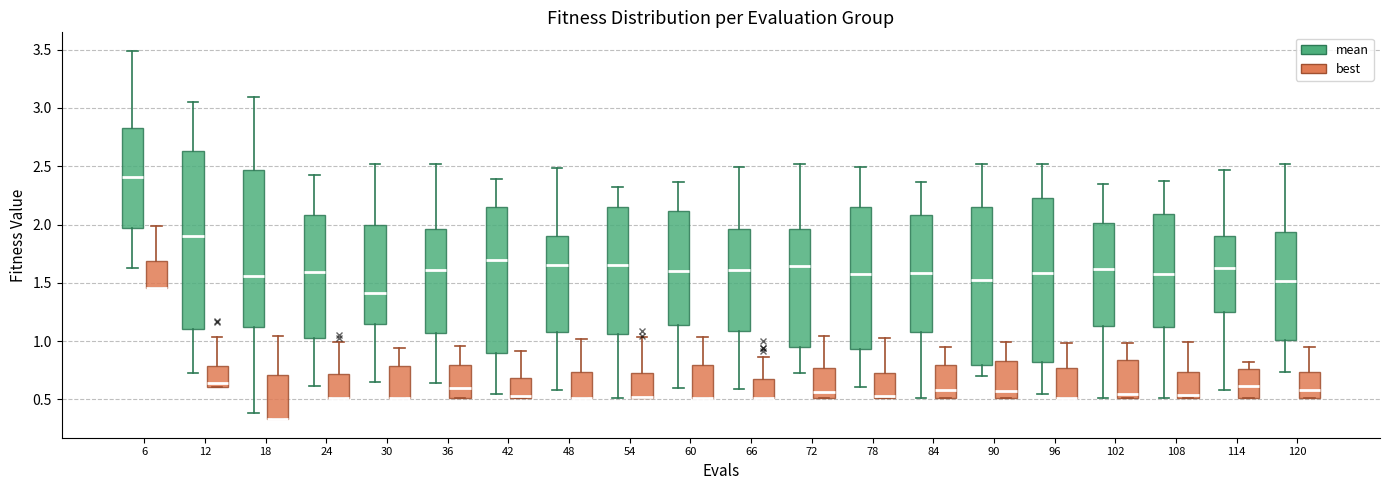

Reading left to right, transcribe this box plot: for each box, give where its median line is, the range the box spans, and where its two whiskers end, as read against the y-axis. The values are not printed on the chart, so give them approximately, as read against the axis.

6 (mean): median 2.40, box 1.95 to 2.85, whiskers 1.65 to 3.50
6 (best): median 1.45 (drawn on the box's lower edge), box 1.45 to 1.70, whiskers 1.45 to 2.00
12 (mean): median 1.90, box 1.10 to 2.65, whiskers 0.75 to 3.05
12 (best): median 0.65, box 0.60 to 0.80, whiskers 0.60 to 1.05
18 (mean): median 1.55, box 1.10 to 2.45, whiskers 0.40 to 3.10
18 (best): median 0.35 (drawn on the box's lower edge), box 0.35 to 0.70, whiskers 0.35 to 1.05
24 (mean): median 1.60, box 1.05 to 2.10, whiskers 0.60 to 2.45
24 (best): median 0.50 (drawn on the box's lower edge), box 0.50 to 0.70, whiskers 0.50 to 1.00
30 (mean): median 1.40, box 1.15 to 2.00, whiskers 0.65 to 2.50
30 (best): median 0.50 (drawn on the box's lower edge), box 0.50 to 0.80, whiskers 0.50 to 0.95
36 (mean): median 1.60, box 1.05 to 1.95, whiskers 0.65 to 2.50
36 (best): median 0.60, box 0.50 to 0.80, whiskers 0.50 to 0.95
42 (mean): median 1.70, box 0.90 to 2.15, whiskers 0.55 to 2.40
42 (best): median 0.55, box 0.50 to 0.70, whiskers 0.50 to 0.90
48 (mean): median 1.65, box 1.05 to 1.90, whiskers 0.60 to 2.50
48 (best): median 0.50 (drawn on the box's lower edge), box 0.50 to 0.75, whiskers 0.50 to 1.00
54 (mean): median 1.65, box 1.05 to 2.15, whiskers 0.50 to 2.30
54 (best): median 0.50 (drawn on the box's lower edge), box 0.50 to 0.70, whiskers 0.50 to 1.05
60 (mean): median 1.60, box 1.15 to 2.10, whiskers 0.60 to 2.35
60 (best): median 0.50 (drawn on the box's lower edge), box 0.50 to 0.80, whiskers 0.50 to 1.05
66 (mean): median 1.60, box 1.10 to 1.95, whiskers 0.60 to 2.50
66 (best): median 0.50 (drawn on the box's lower edge), box 0.50 to 0.65, whiskers 0.50 to 0.85
72 (mean): median 1.65, box 0.95 to 1.95, whiskers 0.70 to 2.50
72 (best): median 0.55, box 0.50 to 0.75, whiskers 0.50 to 1.05
78 (mean): median 1.60, box 0.95 to 2.15, whiskers 0.60 to 2.50
78 (best): median 0.55, box 0.50 to 0.70, whiskers 0.50 to 1.00
84 (mean): median 1.60, box 1.10 to 2.10, whiskers 0.50 to 2.35
84 (best): median 0.60, box 0.50 to 0.80, whiskers 0.50 to 0.95
90 (mean): median 1.50, box 0.80 to 2.15, whiskers 0.70 to 2.50
90 (best): median 0.55, box 0.50 to 0.85, whiskers 0.50 to 1.00
96 (mean): median 1.60, box 0.80 to 2.20, whiskers 0.55 to 2.50
96 (best): median 0.50 (drawn on the box's lower edge), box 0.50 to 0.75, whiskers 0.50 to 1.00
102 (mean): median 1.60, box 1.15 to 2.00, whiskers 0.50 to 2.35
102 (best): median 0.55, box 0.50 to 0.85, whiskers 0.50 to 1.00
108 (mean): median 1.60, box 1.10 to 2.10, whiskers 0.50 to 2.35
108 (best): median 0.55, box 0.50 to 0.75, whiskers 0.50 to 1.00
114 (mean): median 1.65, box 1.25 to 1.90, whiskers 0.60 to 2.45
114 (best): median 0.60, box 0.50 to 0.75, whiskers 0.50 to 0.80
120 (mean): median 1.50, box 1.00 to 1.95, whiskers 0.75 to 2.50
120 (best): median 0.60, box 0.50 to 0.75, whiskers 0.50 to 0.95